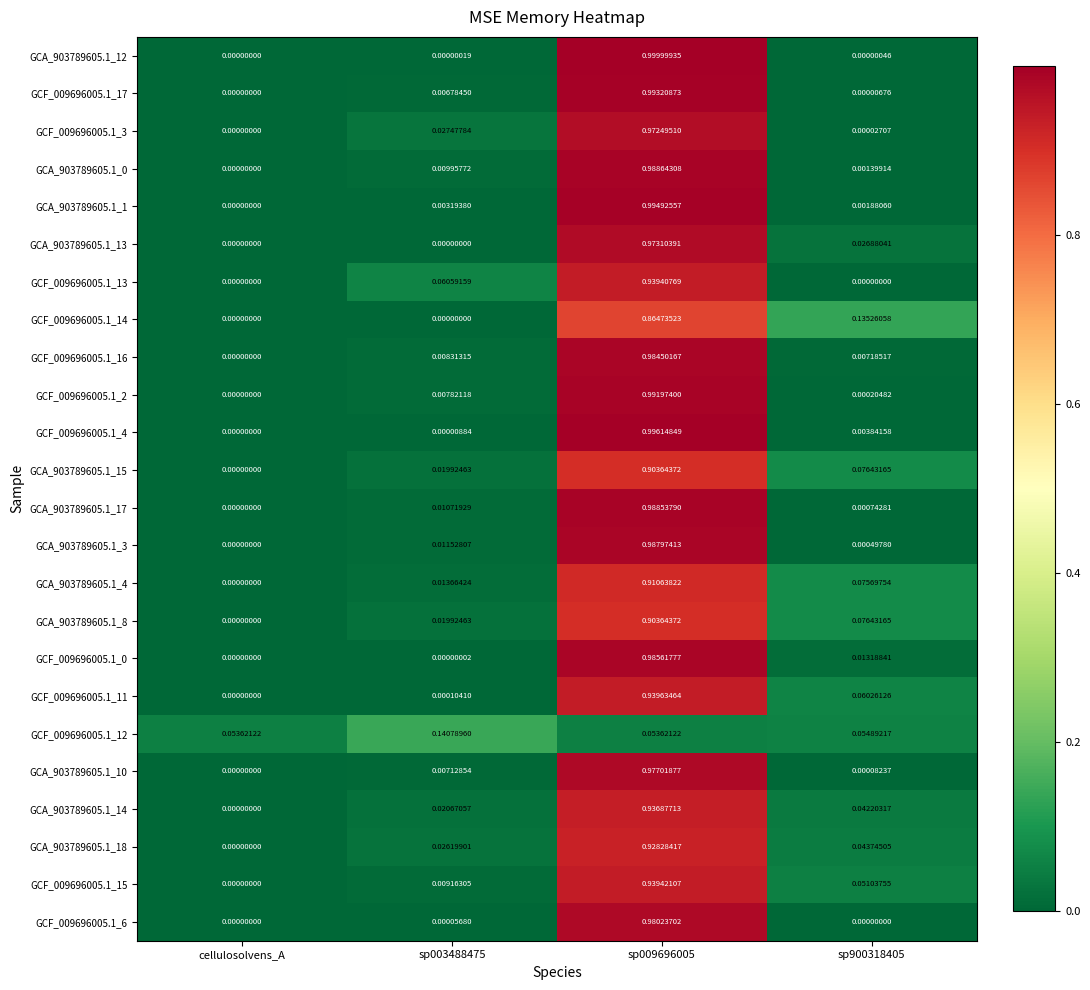

Which series has the largest total across all categories?

GCF_009696005.1_3